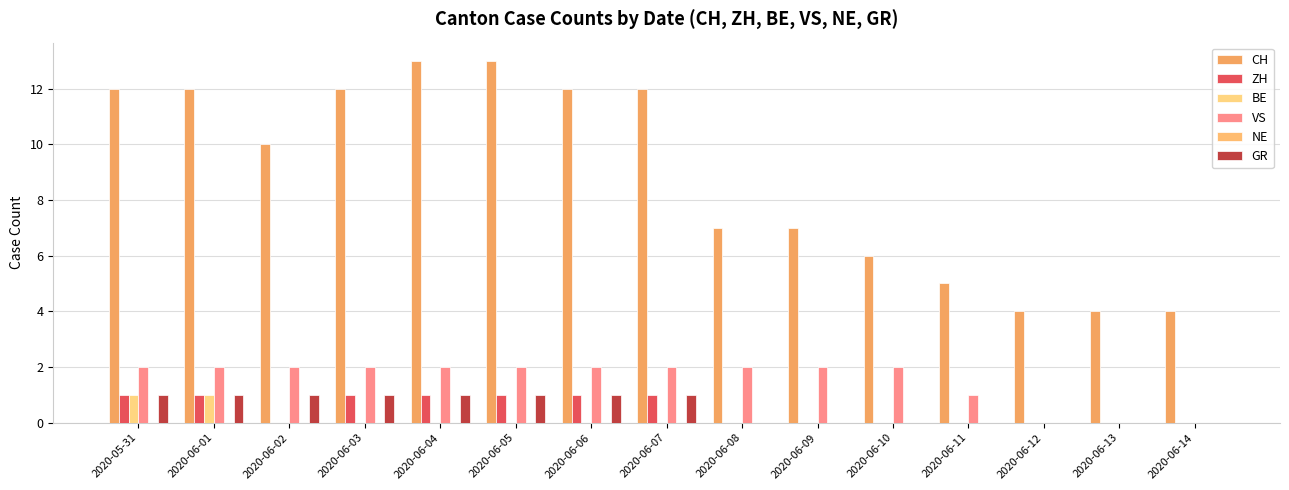

Reading left to right, what are all the values shown in this chart?

CH: 12	12	10	12	13	13	12	12	7	7	6	5	4	4	4
ZH: 1	1	0	1	1	1	1	1	0	0	0	0	0	0	0
BE: 1	1	0	0	0	0	0	0	0	0	0	0	0	0	0
VS: 2	2	2	2	2	2	2	2	2	2	2	1	0	0	0
NE: 0	0	0	0	0	0	0	0	0	0	0	0	0	0	0
GR: 1	1	1	1	1	1	1	1	0	0	0	0	0	0	0